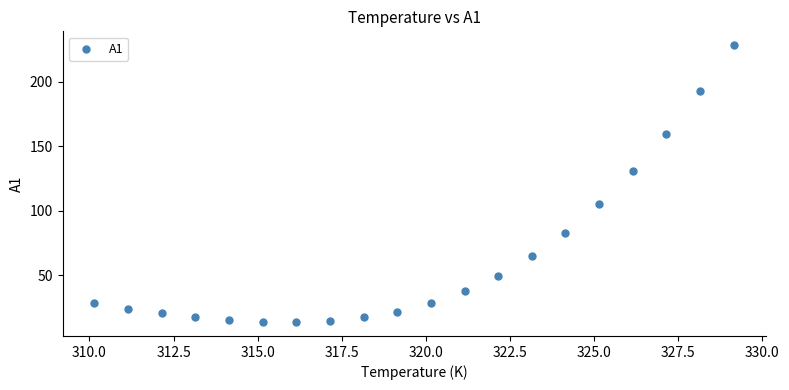

What is the range of Y values (max minus min)?

214.4